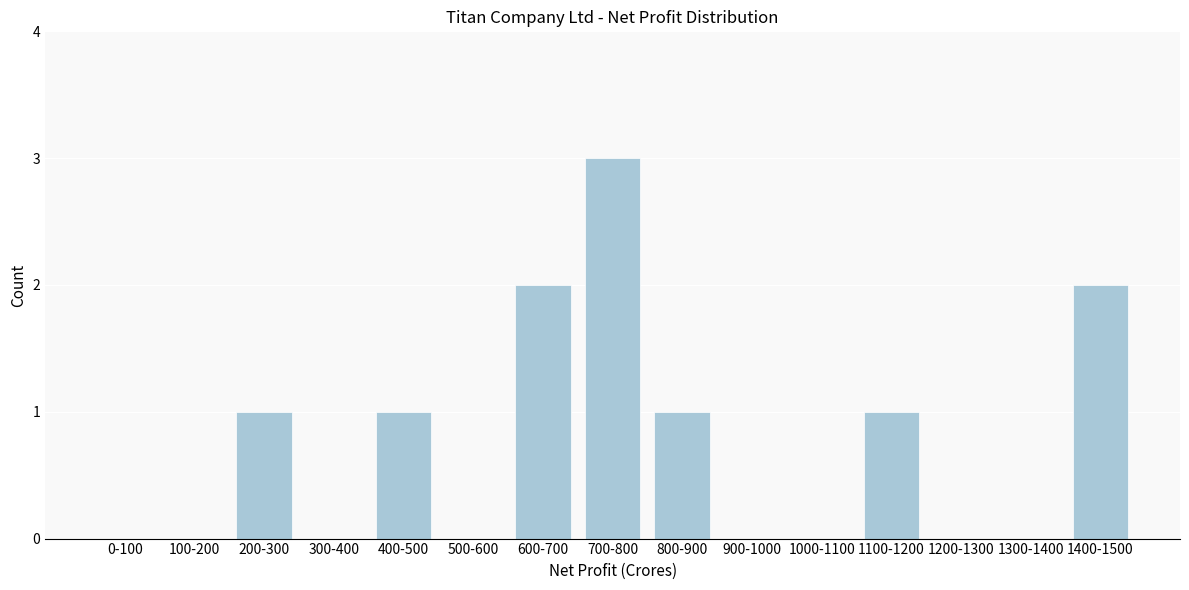

Reading right to left, extract all data points from this chart.

1400-1500=2	1300-1400=0	1200-1300=0	1100-1200=1	1000-1100=0	900-1000=0	800-900=1	700-800=3	600-700=2	500-600=0	400-500=1	300-400=0	200-300=1	100-200=0	0-100=0